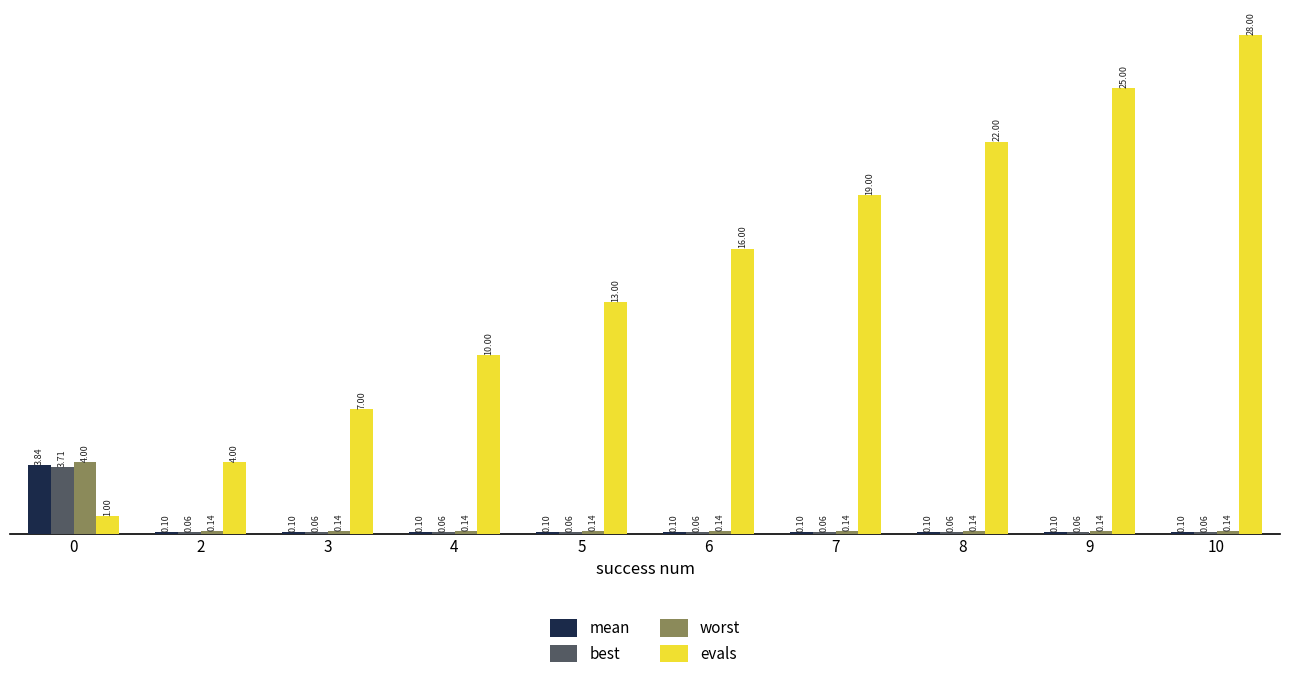

Is the value of worst at 5 greater than the value of best at 6?

Yes